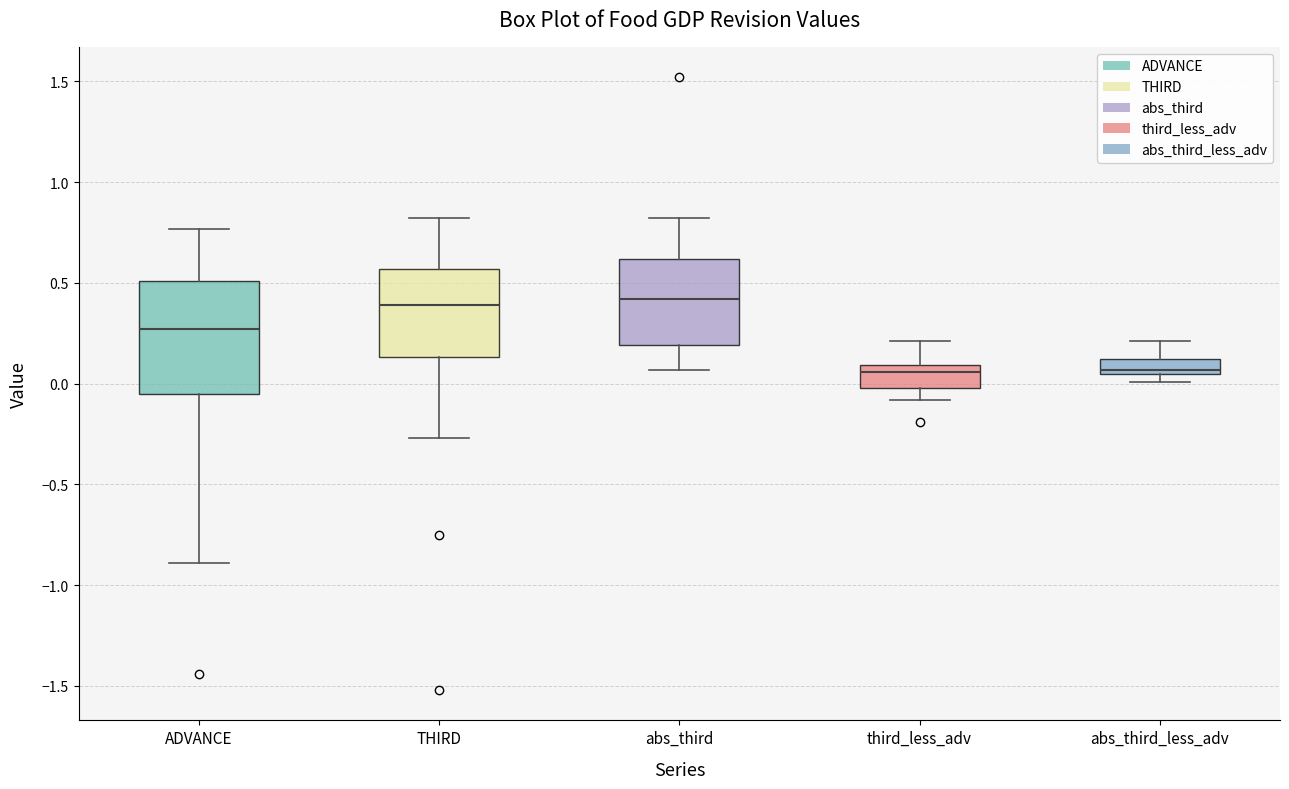

Where does the upper whisker of the box for abs_third end on the y-axis? The values are not printed on the chart, so give them approximately, as read against the axis.

0.80